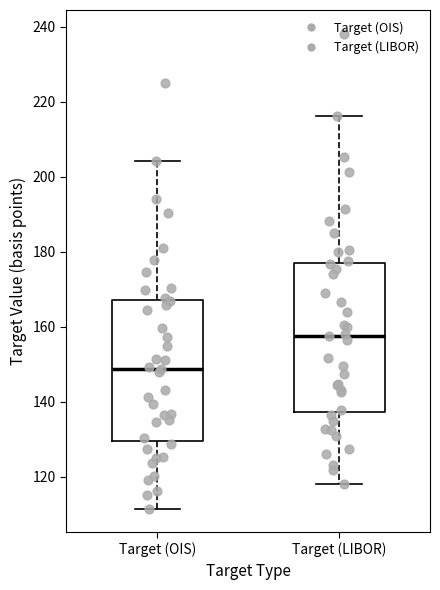

Where does the upper whisker of the box for Target (LIBOR) end on the y-axis? The values are not printed on the chart, so give them approximately, as read against the axis.

216